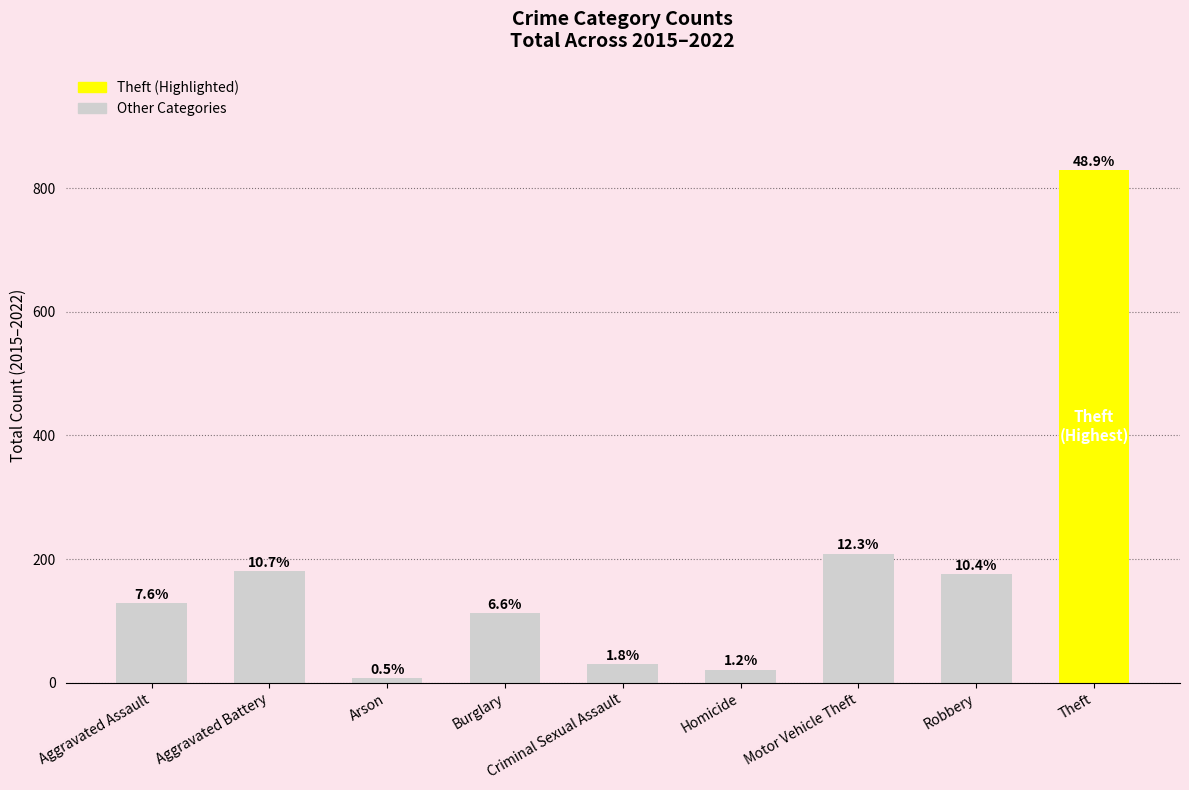

Are the bars horizontal?

No